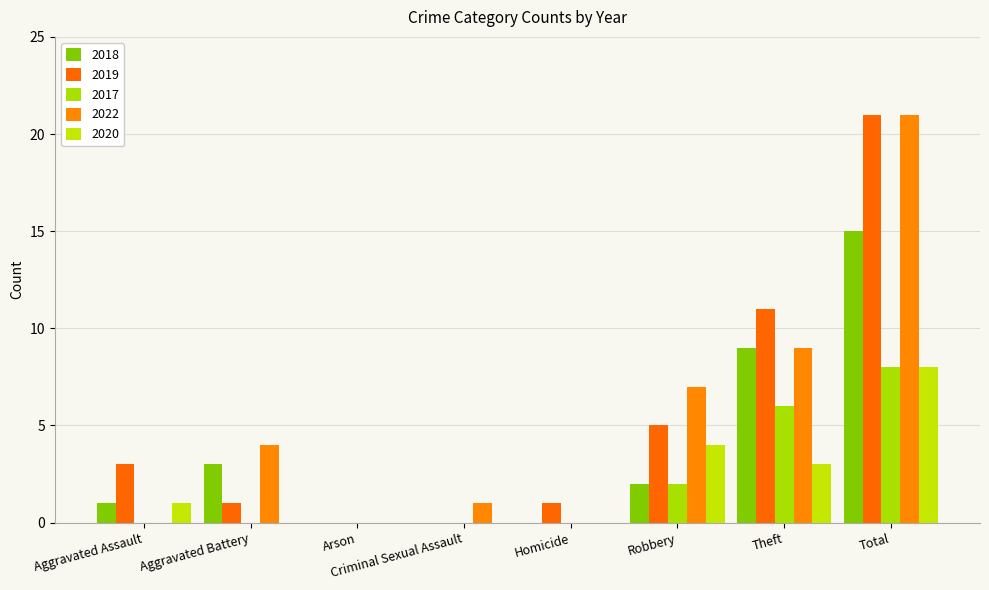

Which series has the largest range (max minus min)?

2019